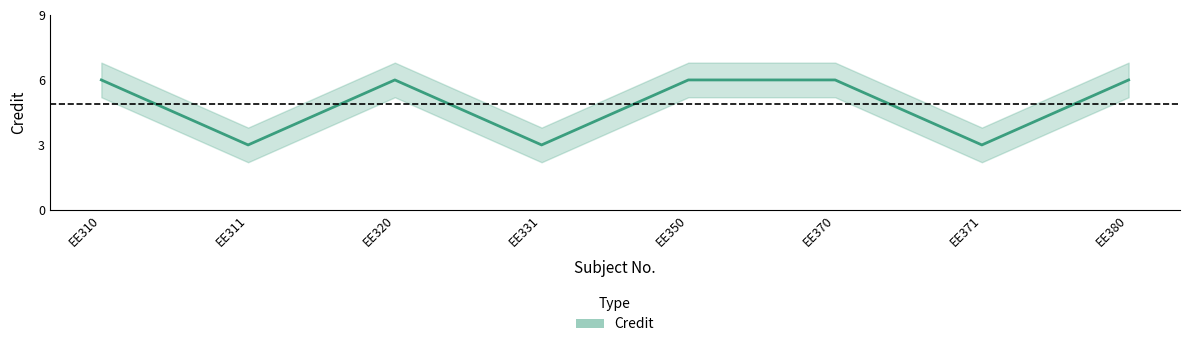

What is the maximum value shown in the chart?

6